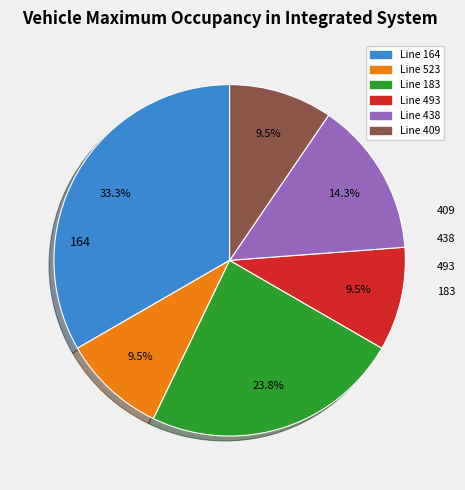

Is there a majority slice in this chart?

No